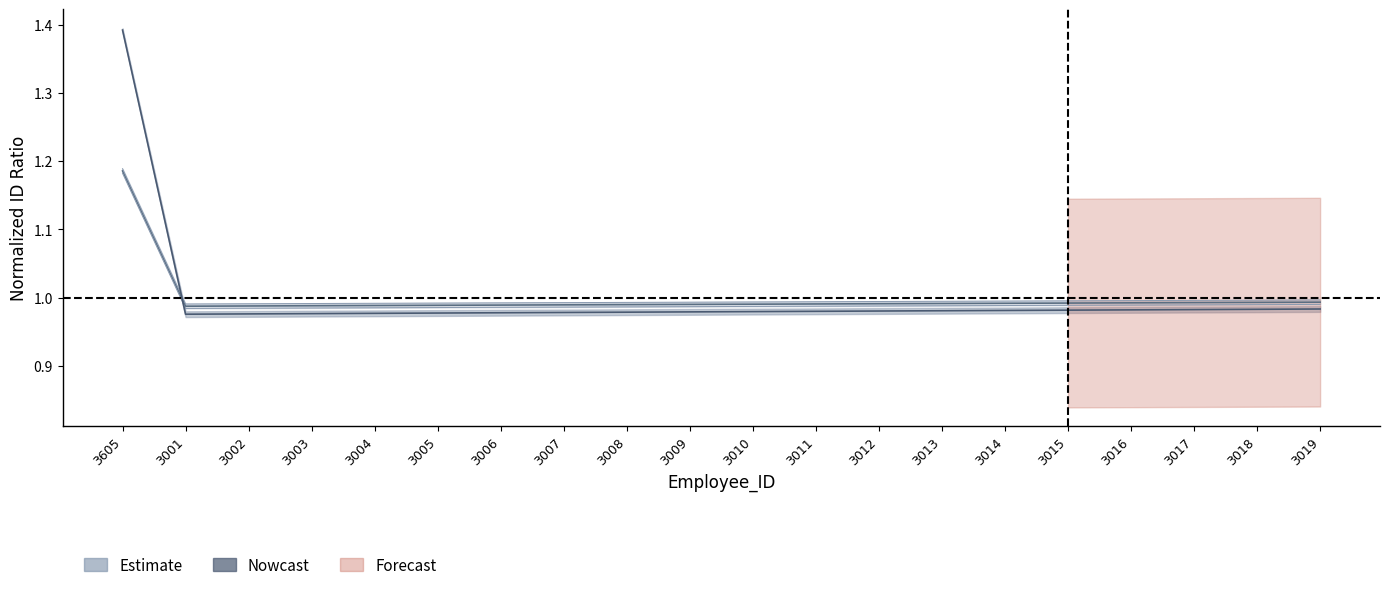

The value of Employee_ID at 3016 is 1.0. True or false?

True